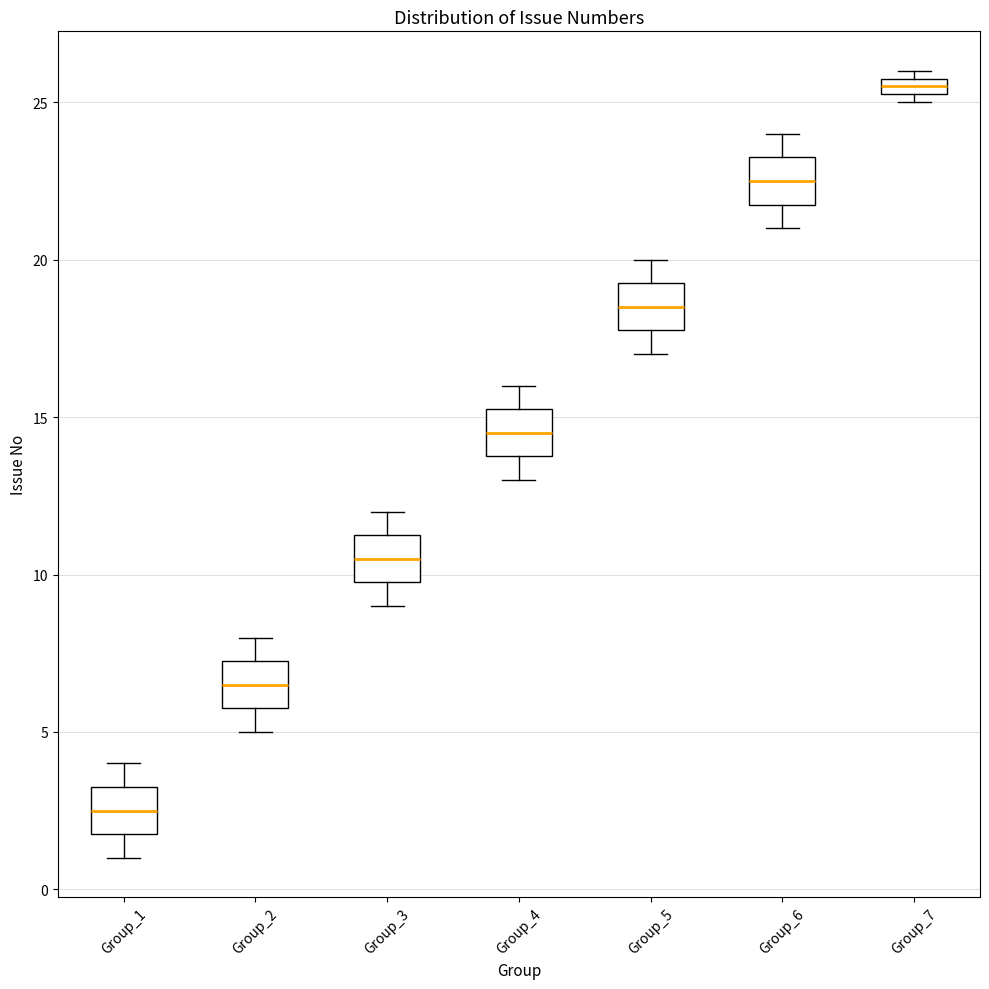

Where does the upper whisker of the box for Group_2 end on the y-axis? The values are not printed on the chart, so give them approximately, as read against the axis.

8.0